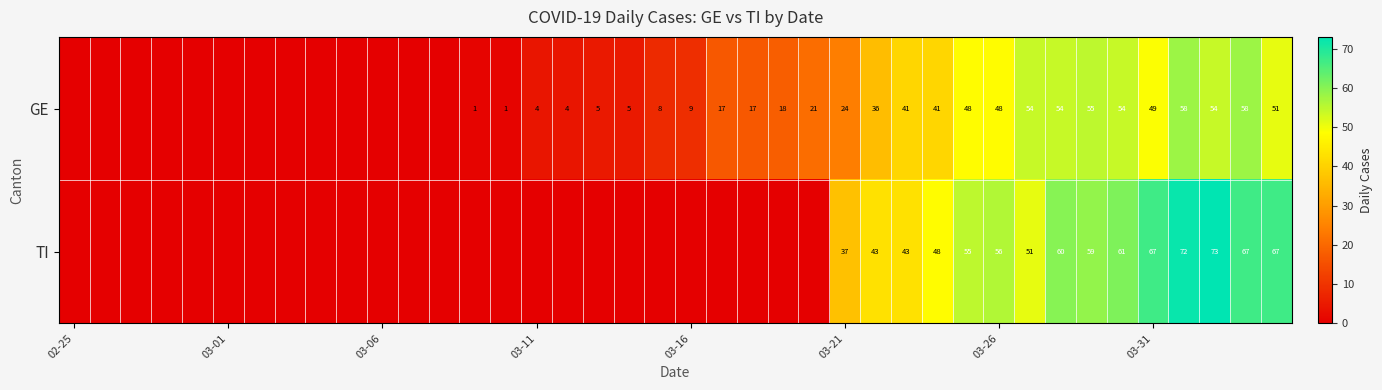

What is the difference between the maximum and minimum values in the TI series?

73